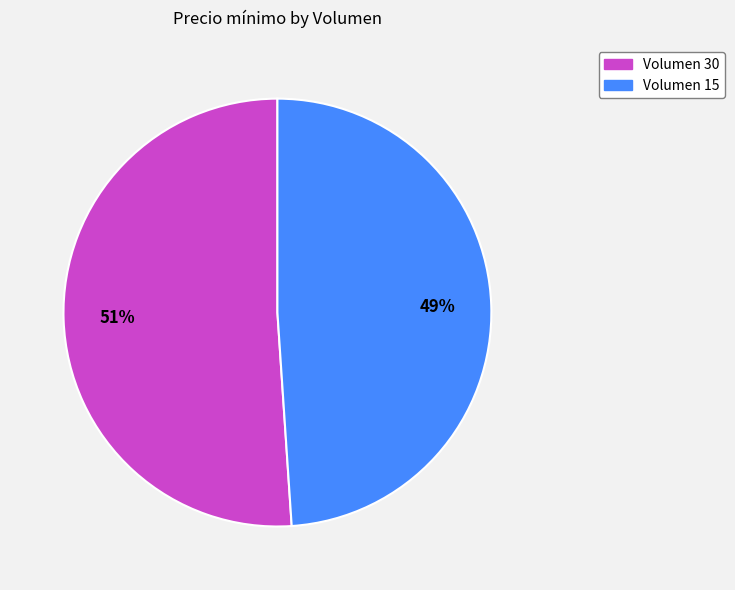

True or false: Volumen 30 accounts for 51% of the total.

True